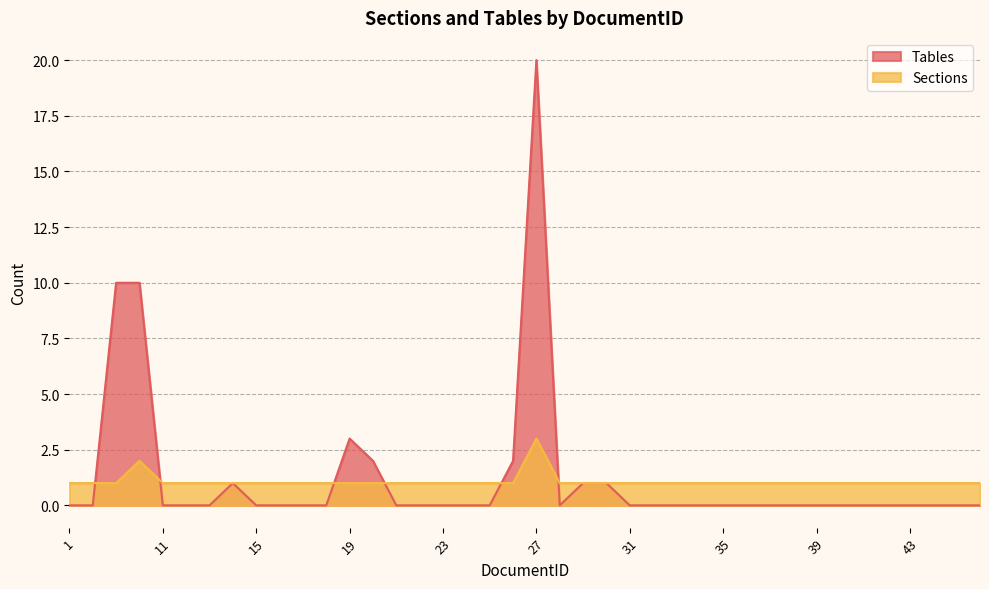

Count the Sections values in the range 1 to 2.

39